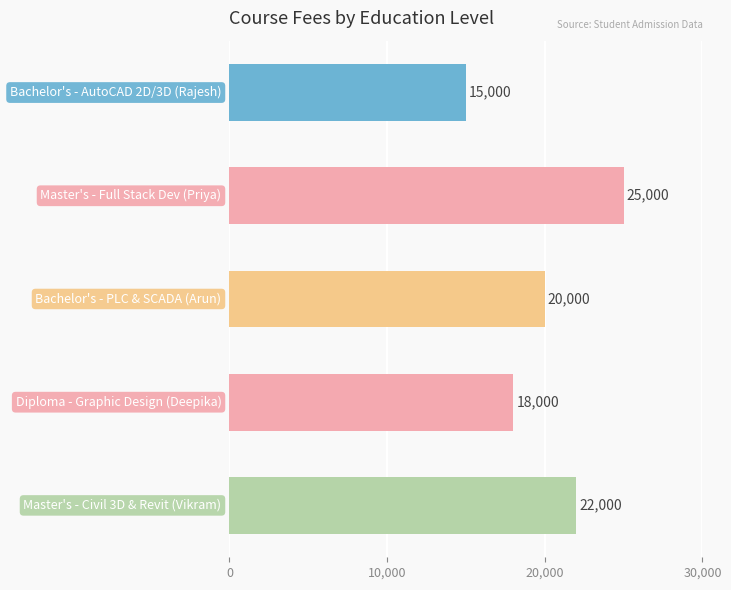

How many values are below 20000?

2